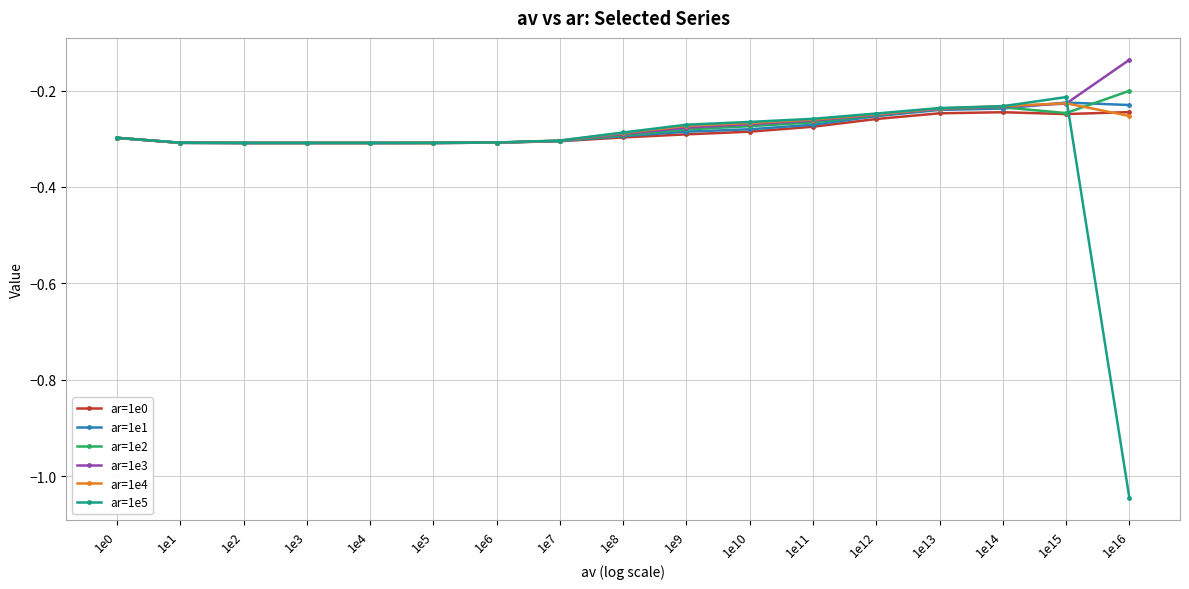

Which category has the highest value in the ar=1e2 series?

1e16